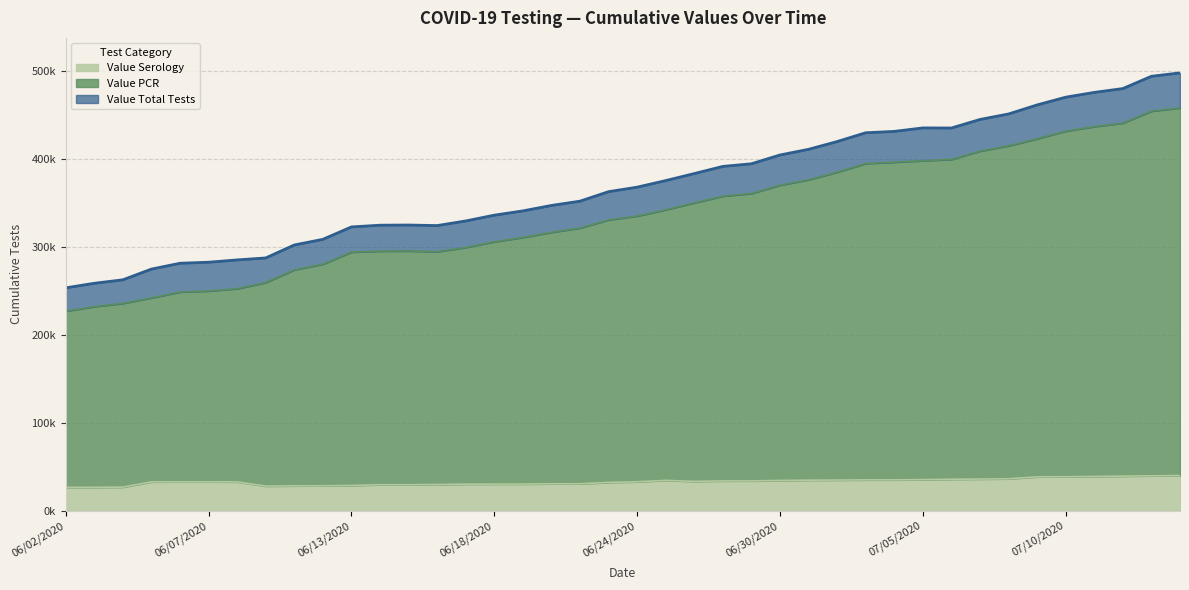

In Value PCR, how many points are higher than both neighbors (excluding endpoints)?

1